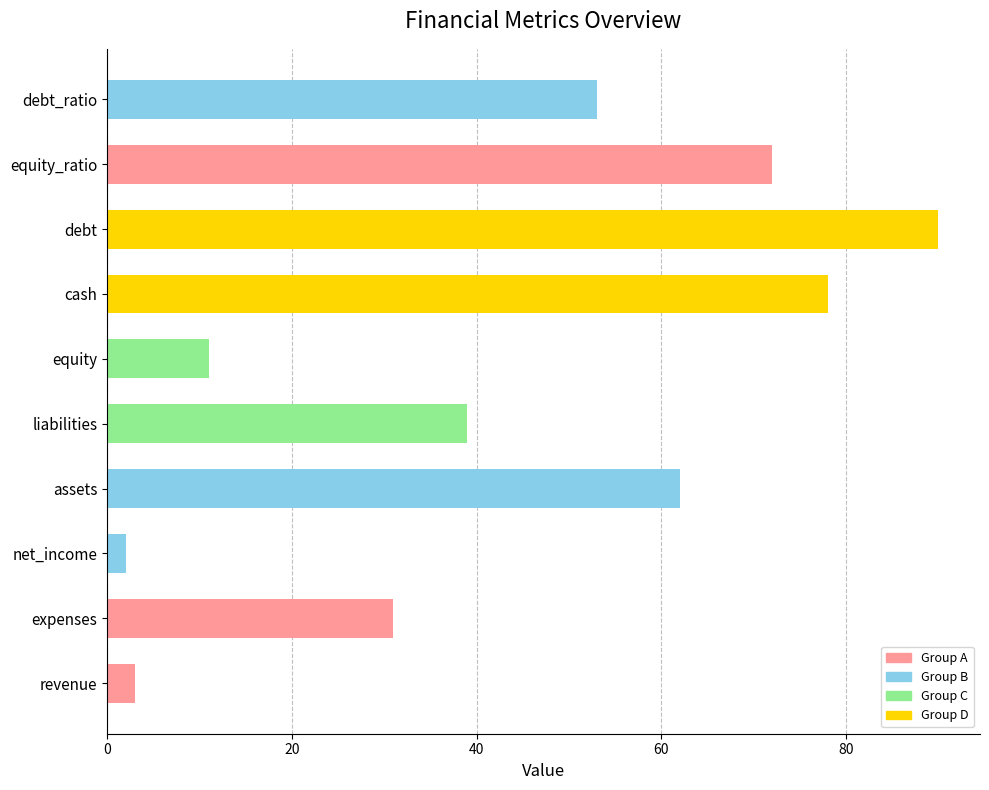

Count the number of categories in the chart.

10